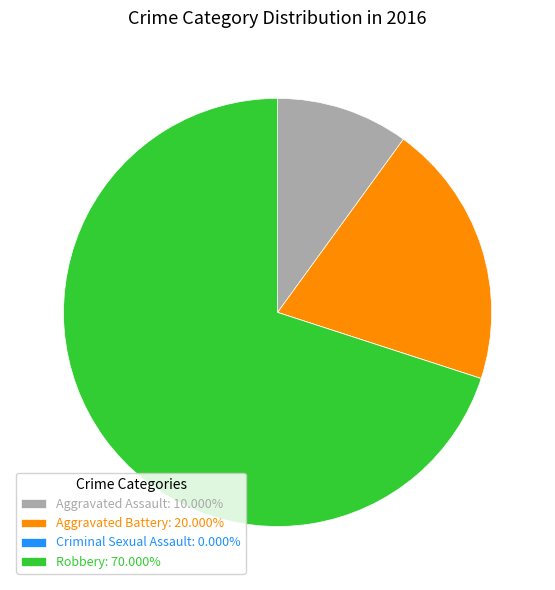

The Aggravated Battery slice represents 9% of the pie. True or false?

False